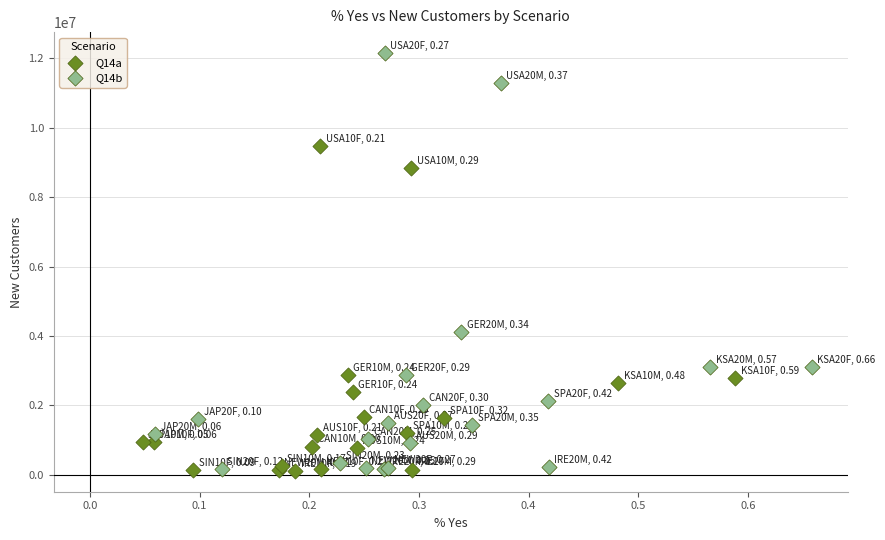

Which series contains the highest Y value?

Q14b